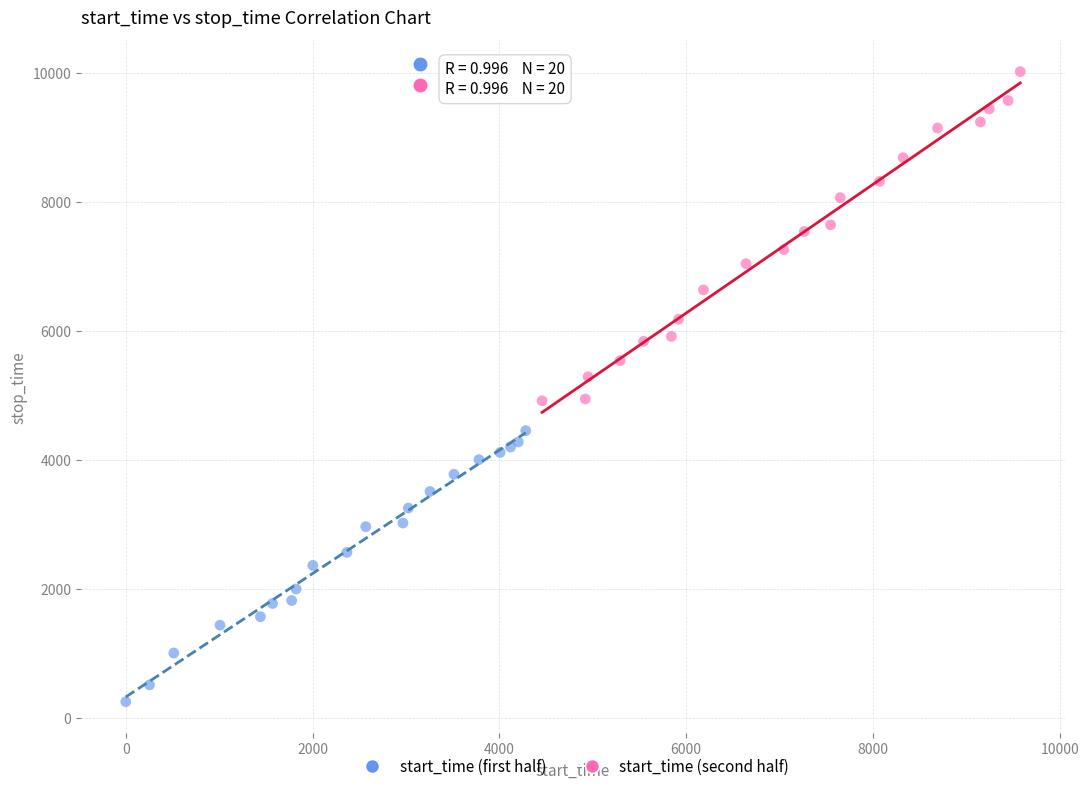

Which series has the widest spread of Y values?

start_time (second half)